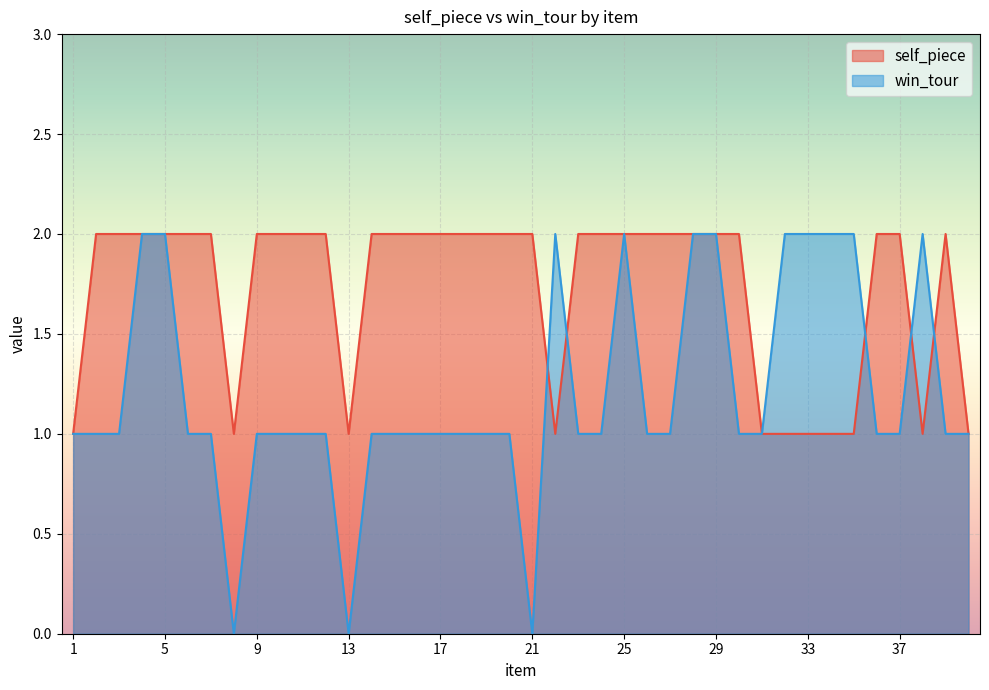

How many self_piece values are between 1 and 2?

40